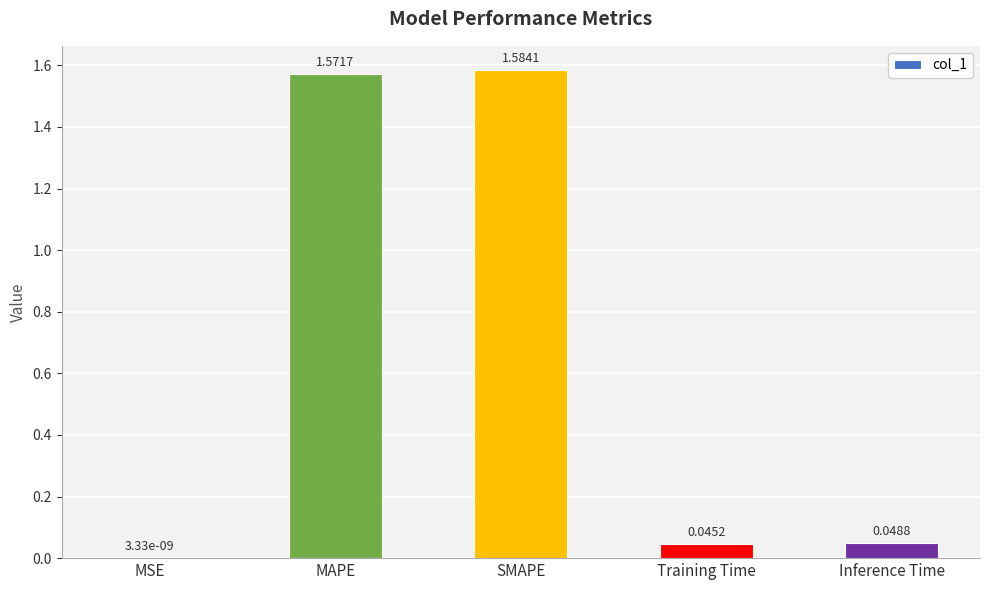

Between SMAPE and Training Time, which is larger?

SMAPE